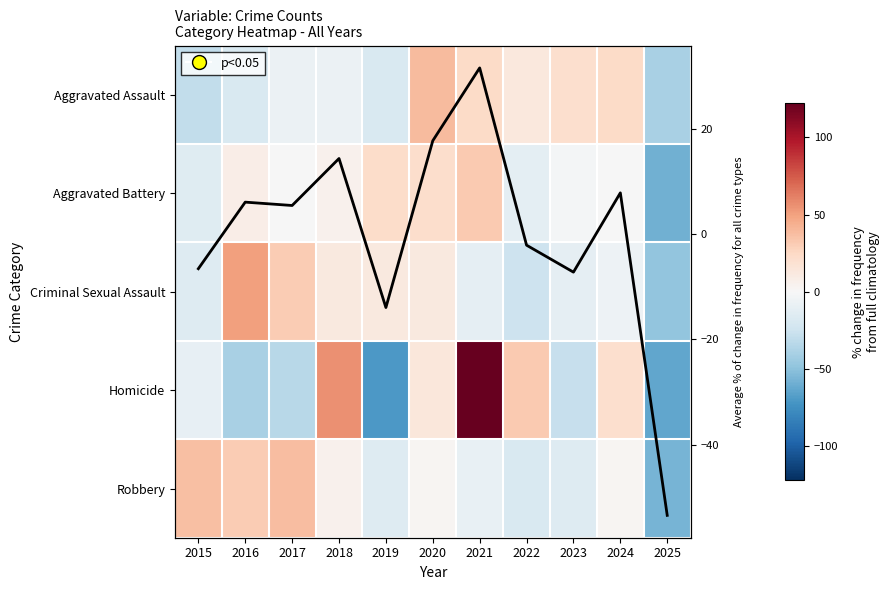

Which label corresponds to the smallest value in the chart?

2019